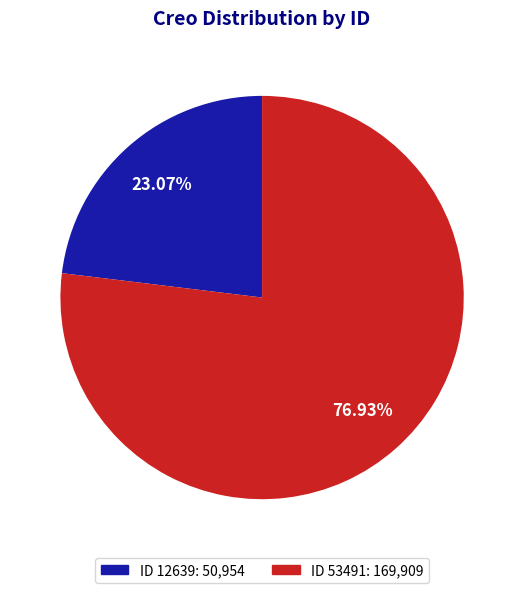

Rank the categories by value from highest to lowest.

ID 53491: 169,909, ID 12639: 50,954